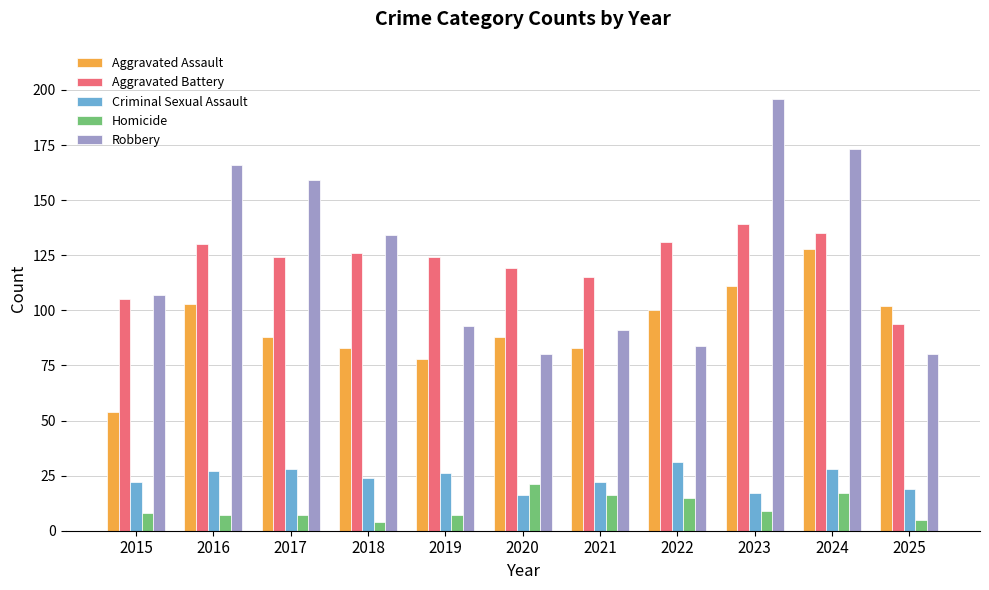

At which category is the sum across all series the highest?

2024